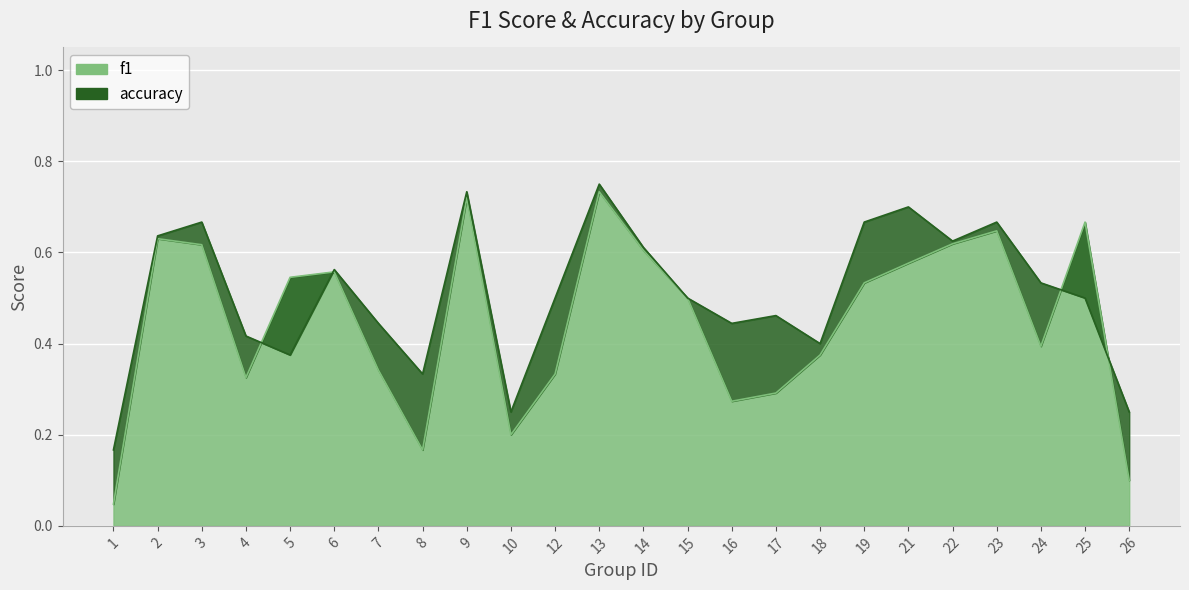

List the series in order of their peak value, lowest first.

f1, accuracy